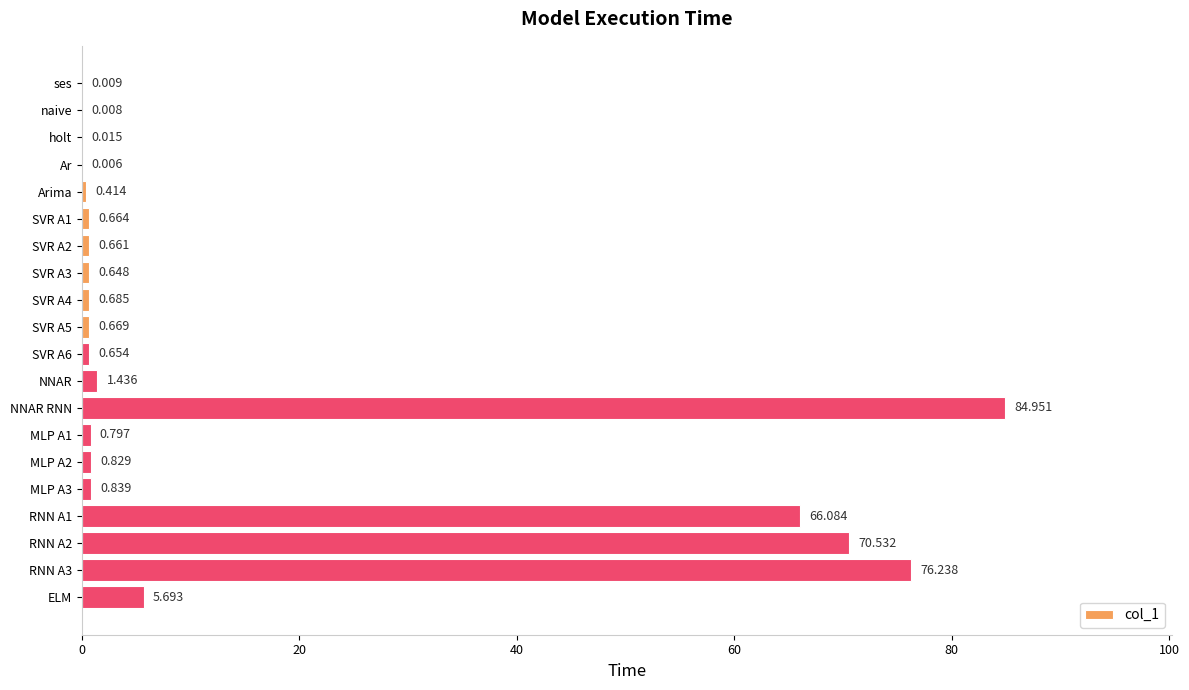

Which label corresponds to the largest value in the chart?

NNAR RNN